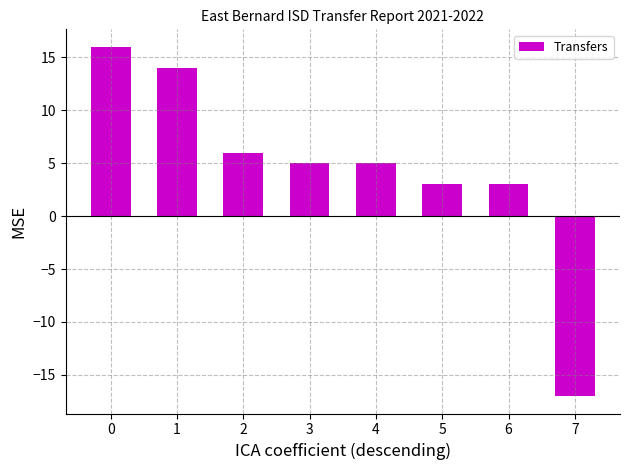

What is the value of the 6th bar from the left?

3